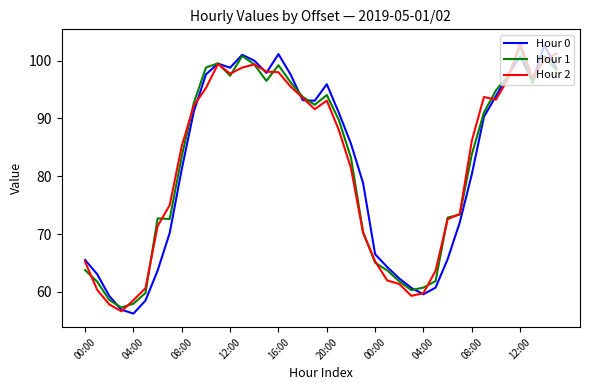

What is the lowest value of the Hour 0 series?

56.2